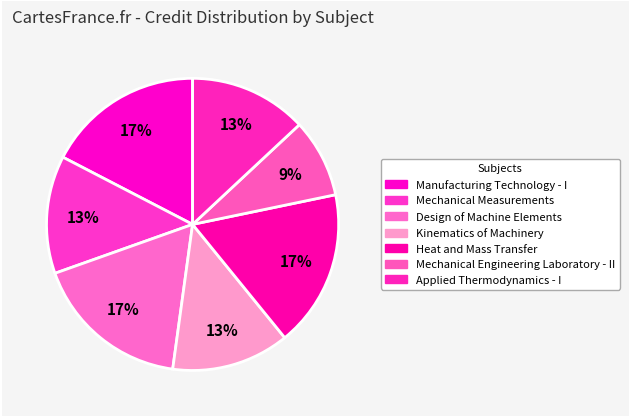

True or false: Kinematics of Machinery accounts for 21% of the total.

False